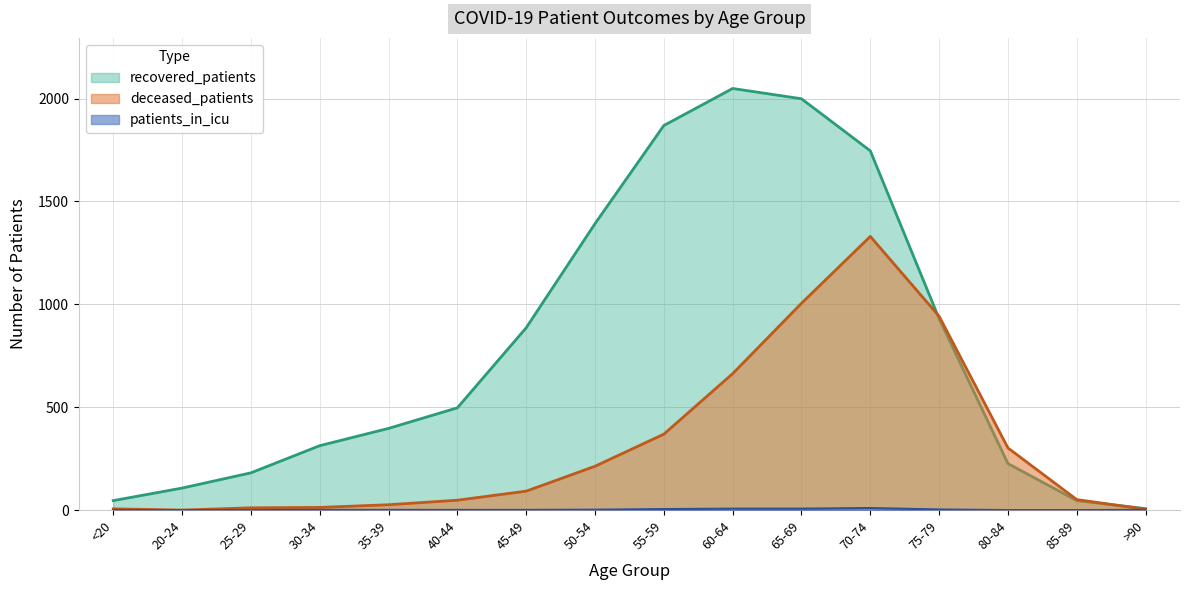

True or false: deceased_patients and patients_in_icu intersect in this chart.

False